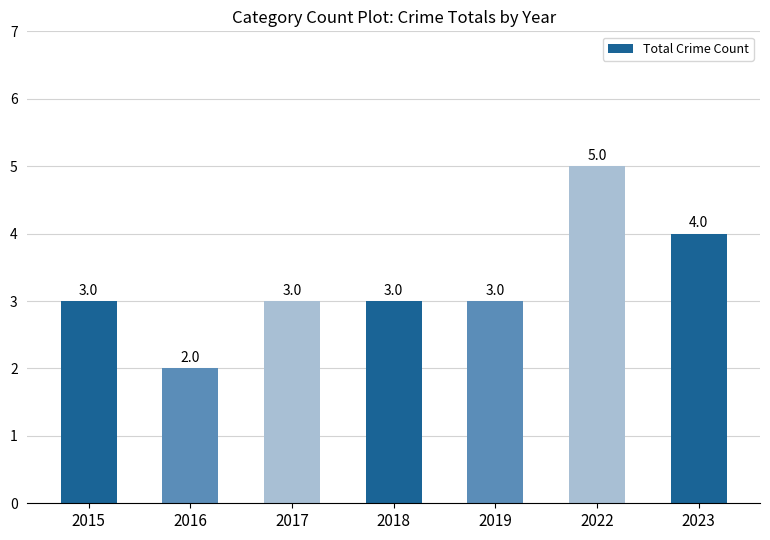

What is the value of the 5th bar from the left?

3